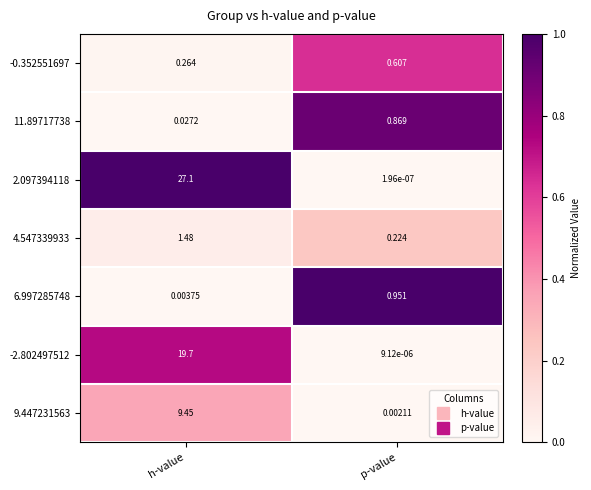

At which label is 2.097394118 closest to 13?

p-value